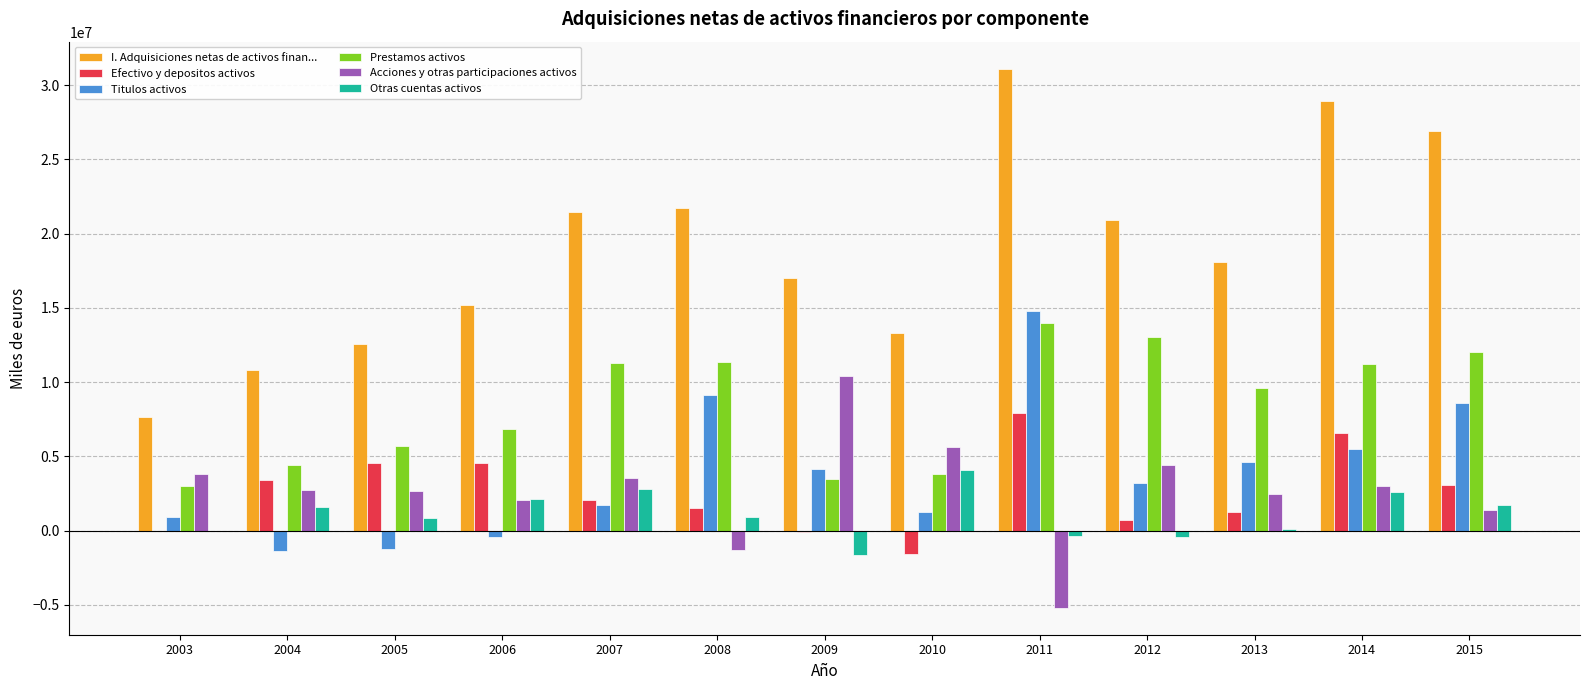

What are all the series names shown in the legend?

I. Adquisiciones netas de activos finan..., Efectivo y depositos activos, Titulos activos, Prestamos activos, Acciones y otras participaciones activos, Otras cuentas activos